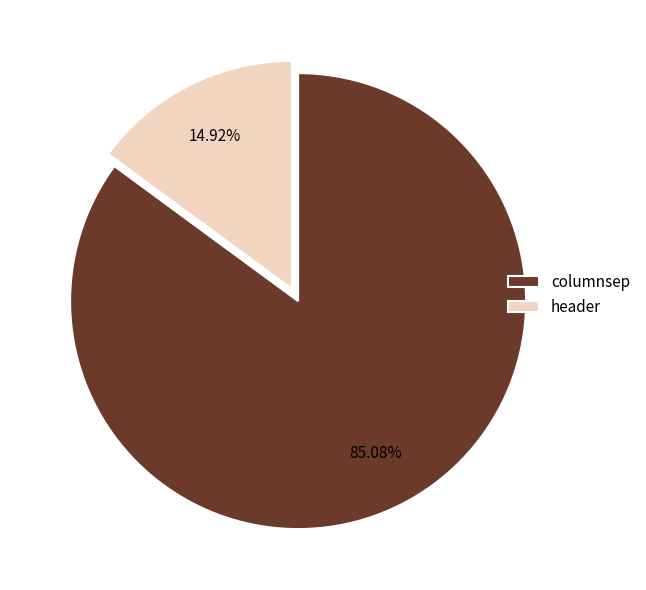

Combined, do header and columnsep account for over 50%?

Yes